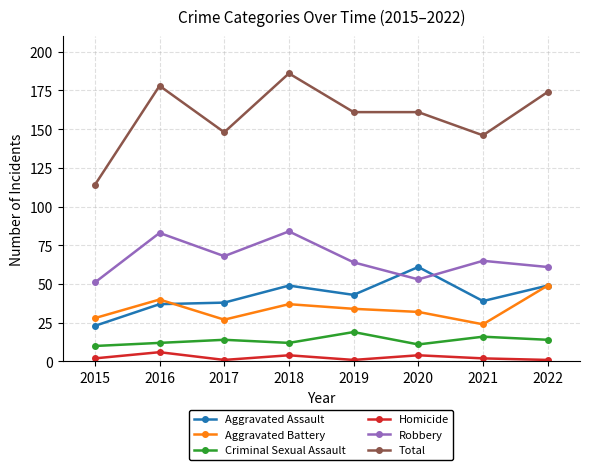

Does the chart have visible grid lines?

Yes